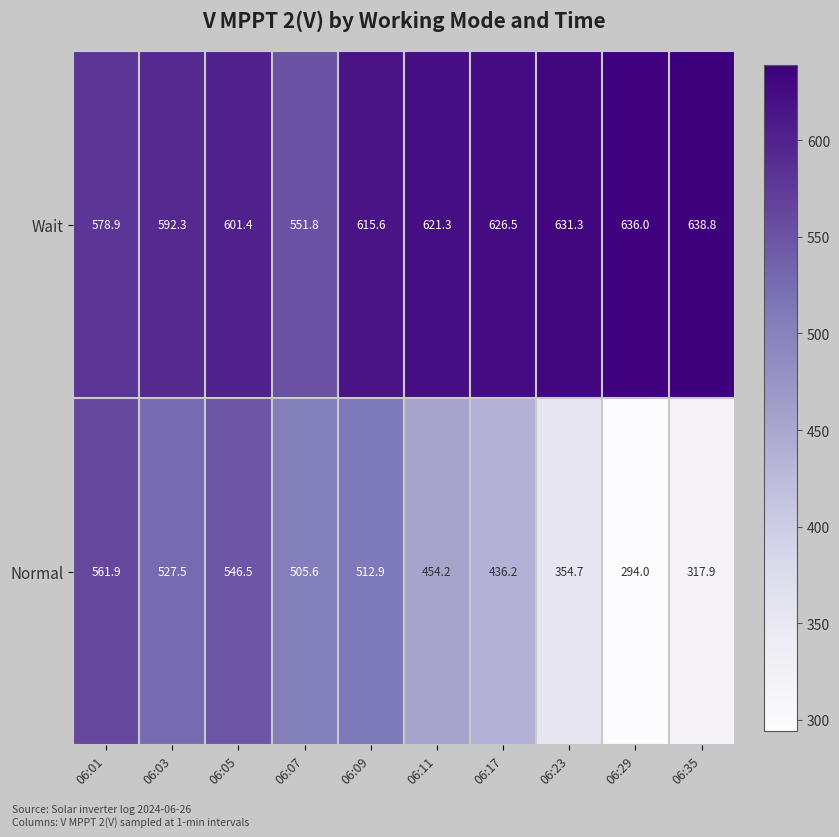

At how many categories does at least one series exceed 546?

10